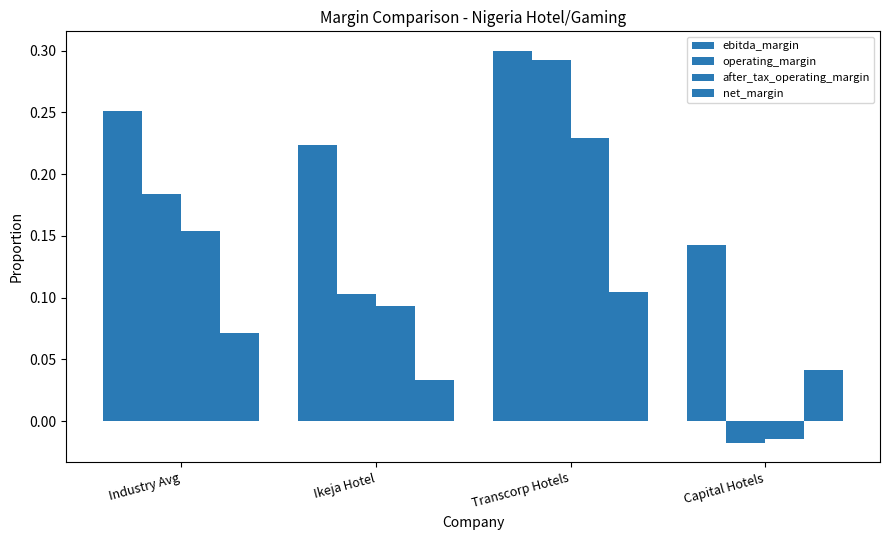

Is the value of net_margin at Industry Avg greater than the value of operating_margin at Transcorp Hotels?

No